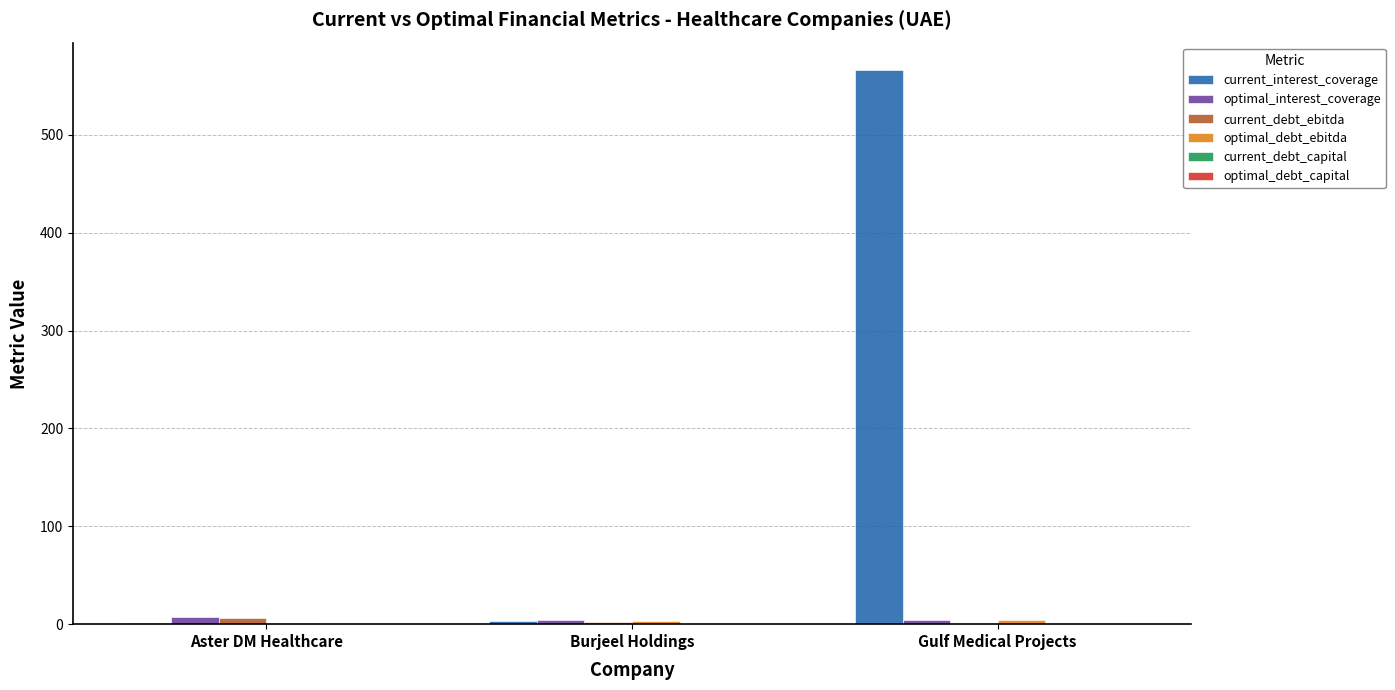

Between Aster DM Healthcare and Gulf Medical Projects, which series saw the biggest shift?

current_interest_coverage